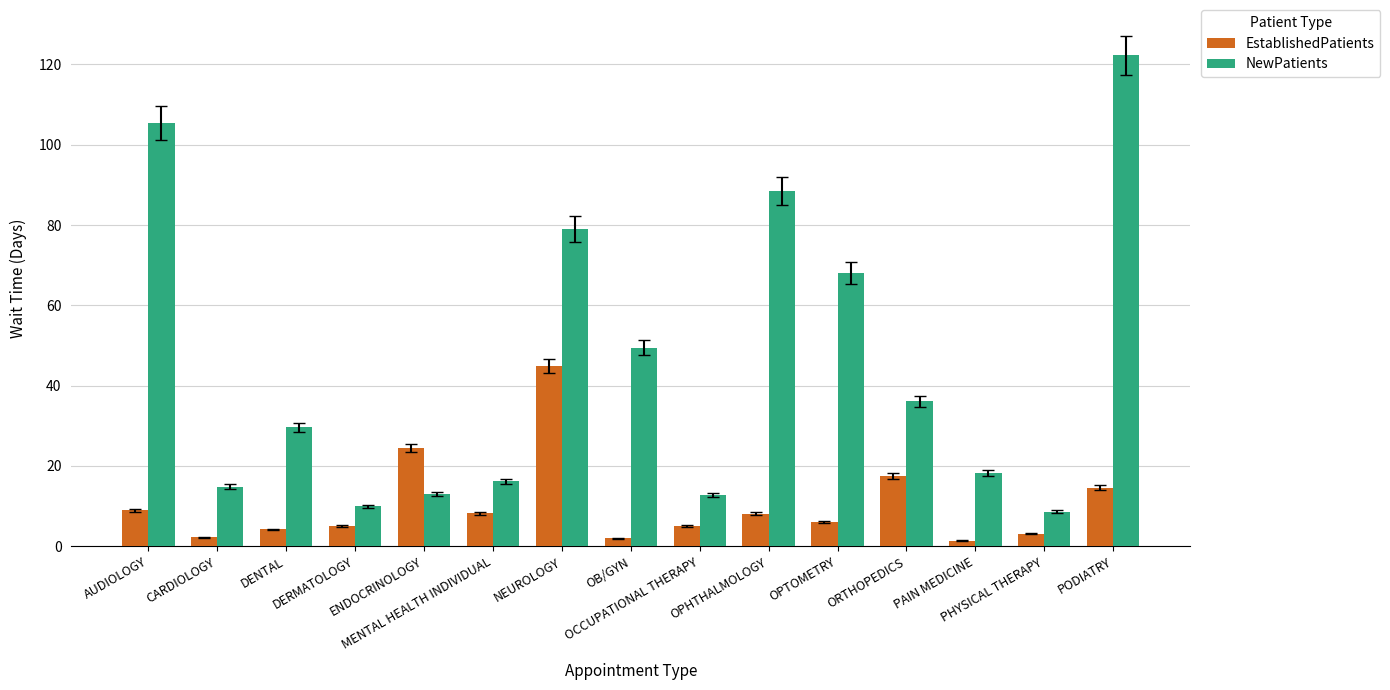

What is the total value across all series at NEUROLOGY?

123.9